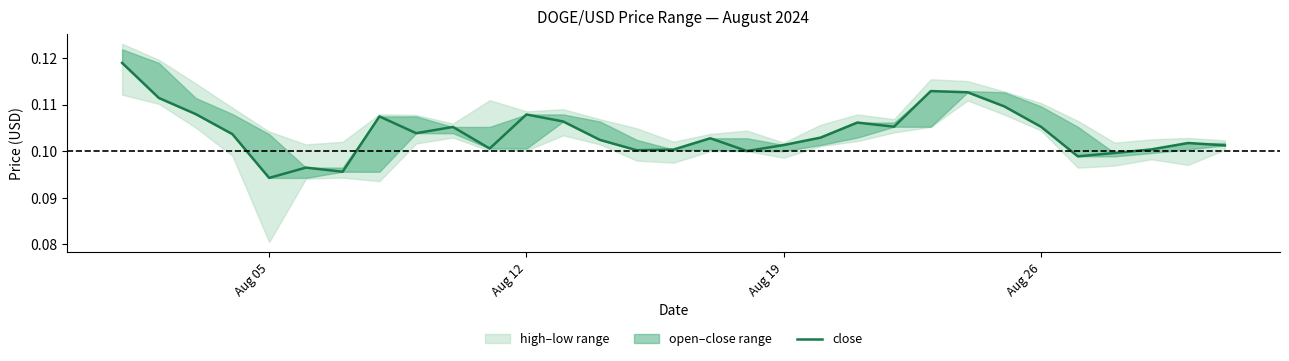

Reading left to right, transcribe all the data shown in this chart.

0.1	0.1	0.1	0.1	0.1	0.1	0.1	0.1	0.1	0.1	0.1	0.1	0.1	0.1	0.1	0.1	0.1	0.1	0.1	0.1	0.1	0.1	0.1	0.1	0.1	0.1	0.1	0.1	0.1	0.1	0.1